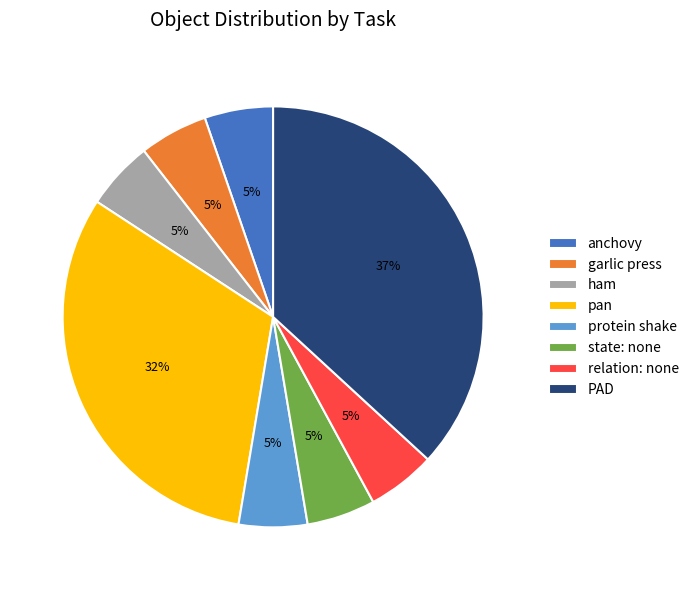

How many slices are in this pie chart?

8